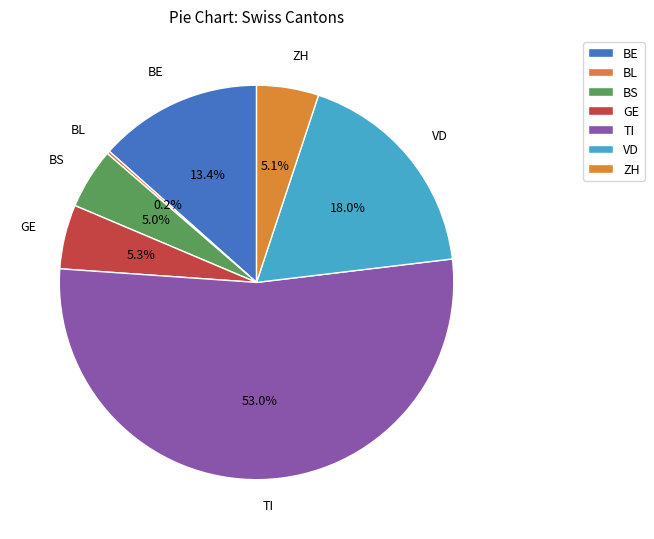

Does any single category account for the majority?

Yes